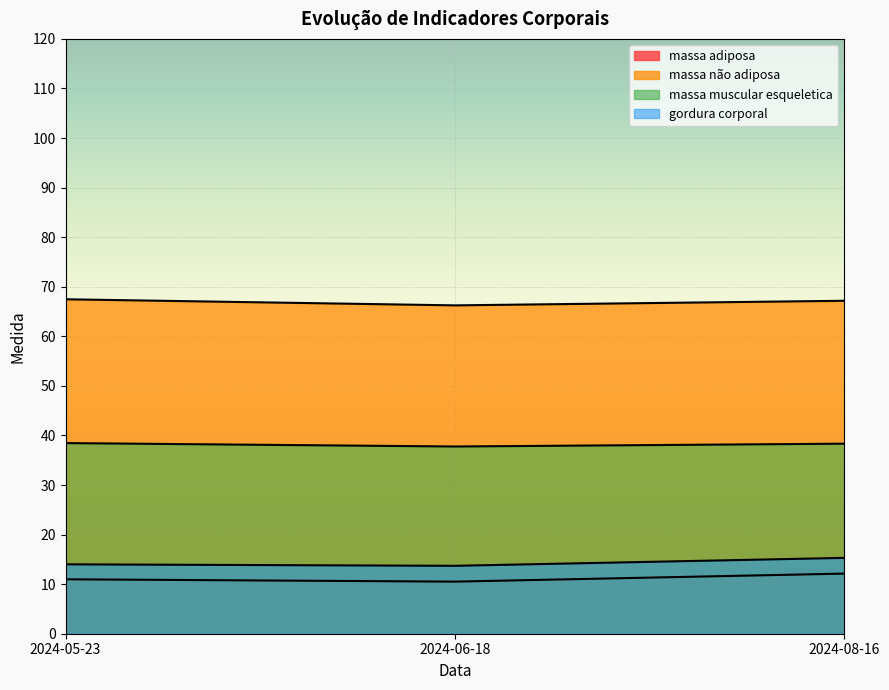

Which series has the largest total across all categories?

massa não adiposa